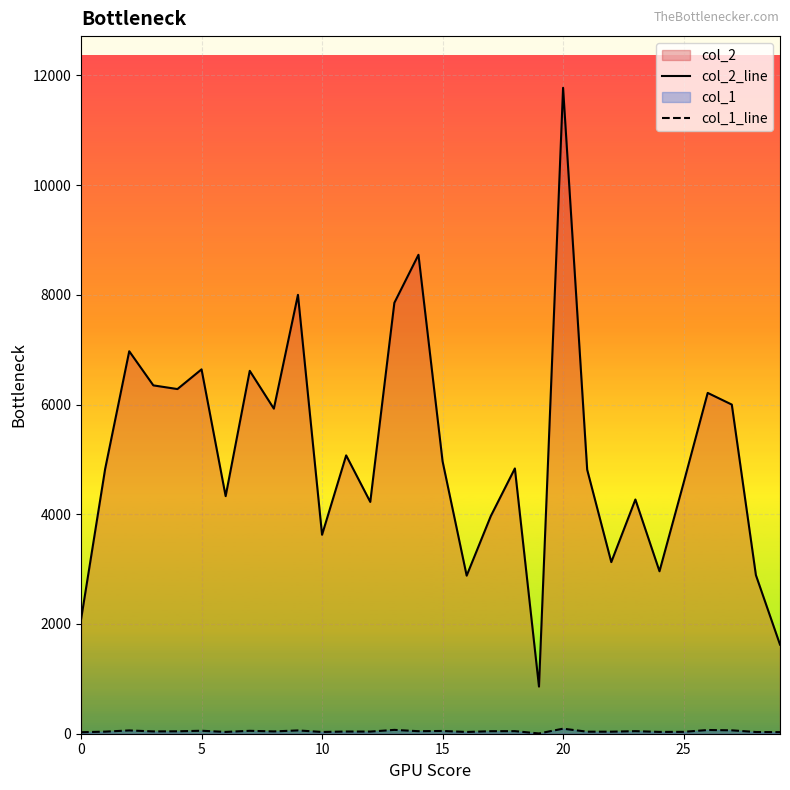

Read the col_1_line value at 16.

32